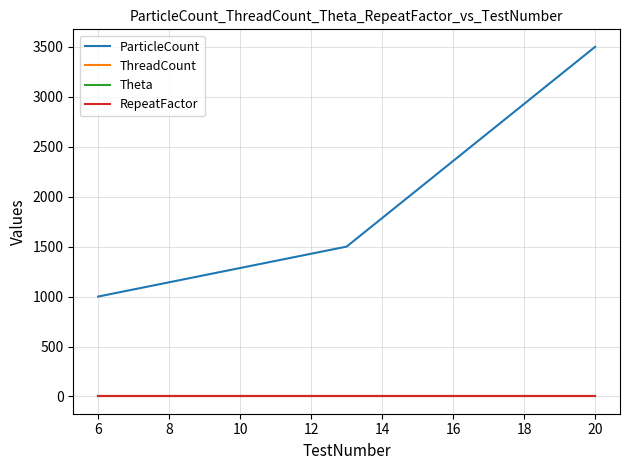

Is this an area chart (filled region under the line)?

No